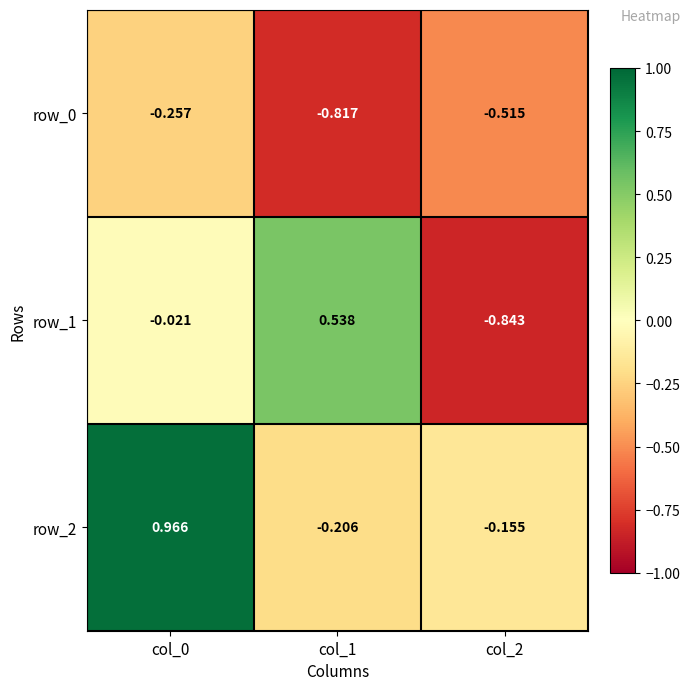

What is the lowest value of the row_1 series?

-0.8